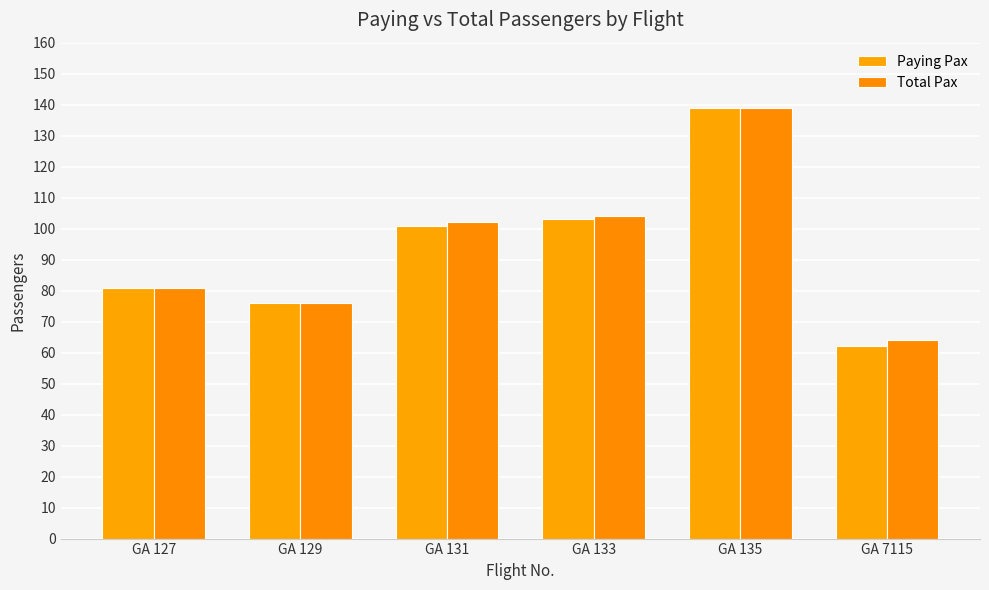

At how many categories does at least one series exceed 129?

1